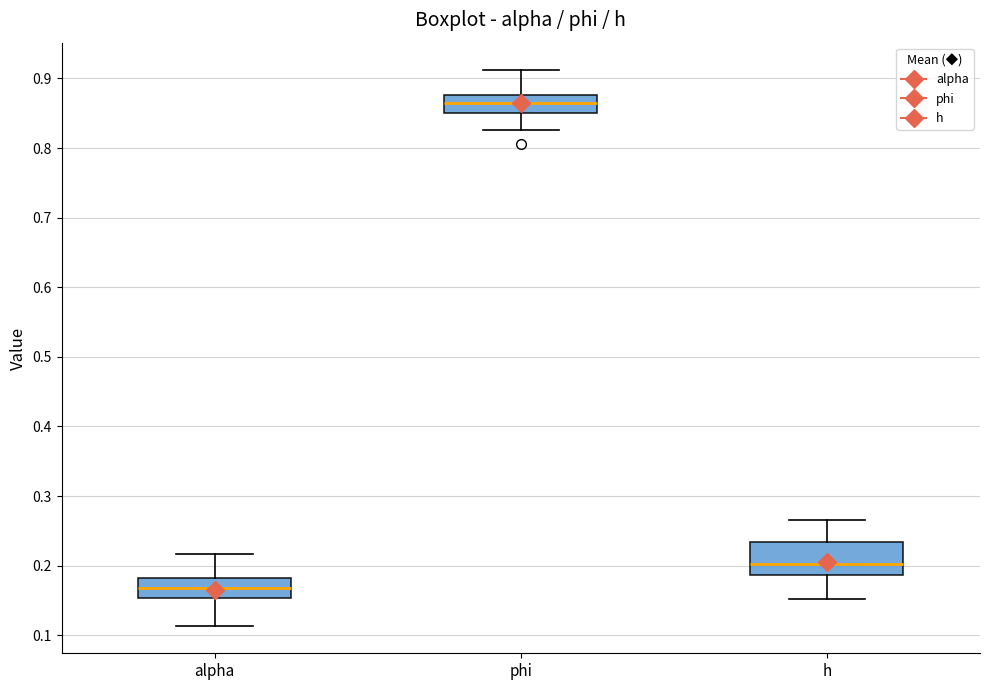

Comparing the boxes themselves (not the whiskers), which one is the tallest?

h